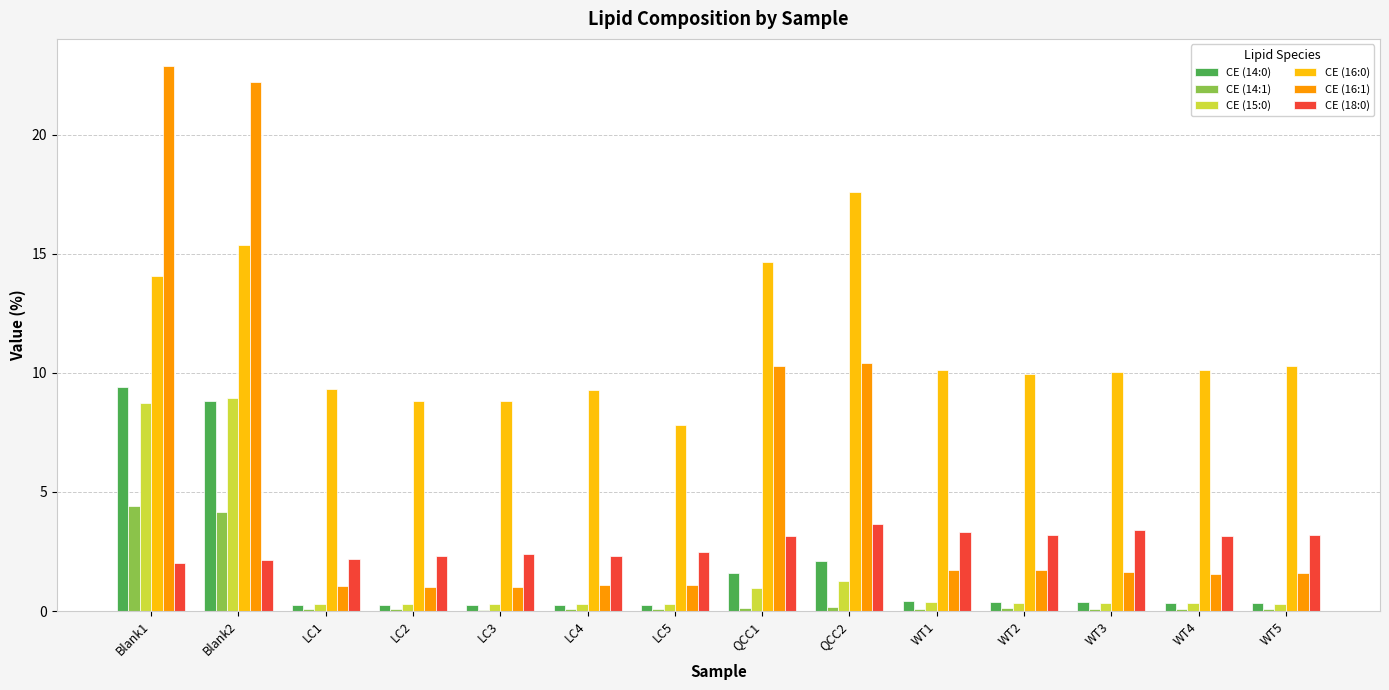

What is the maximum value shown in the chart?

22.9